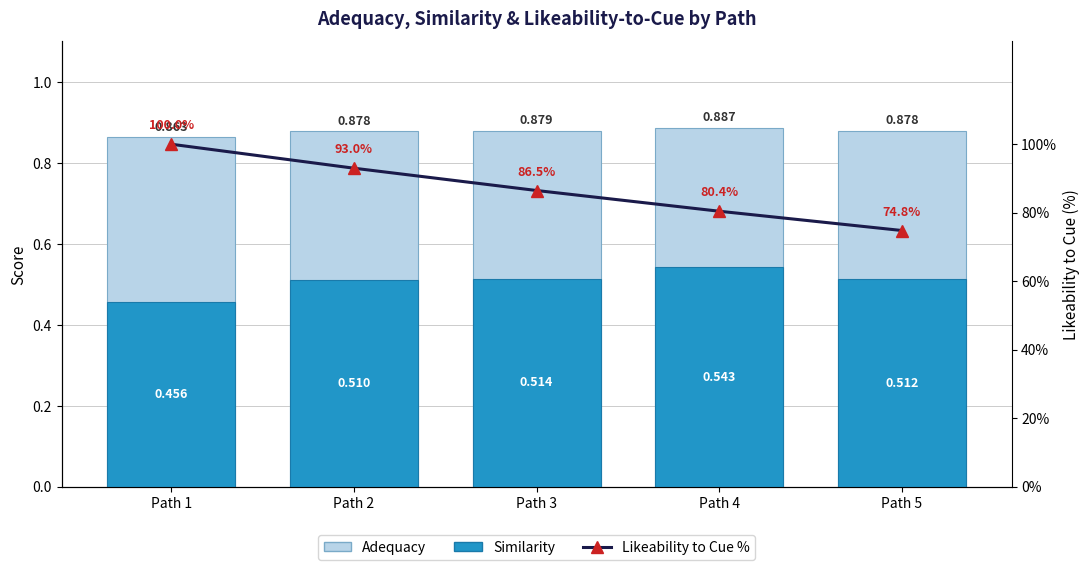

What is the spread (max minus min) of values at Path 5?

74.3